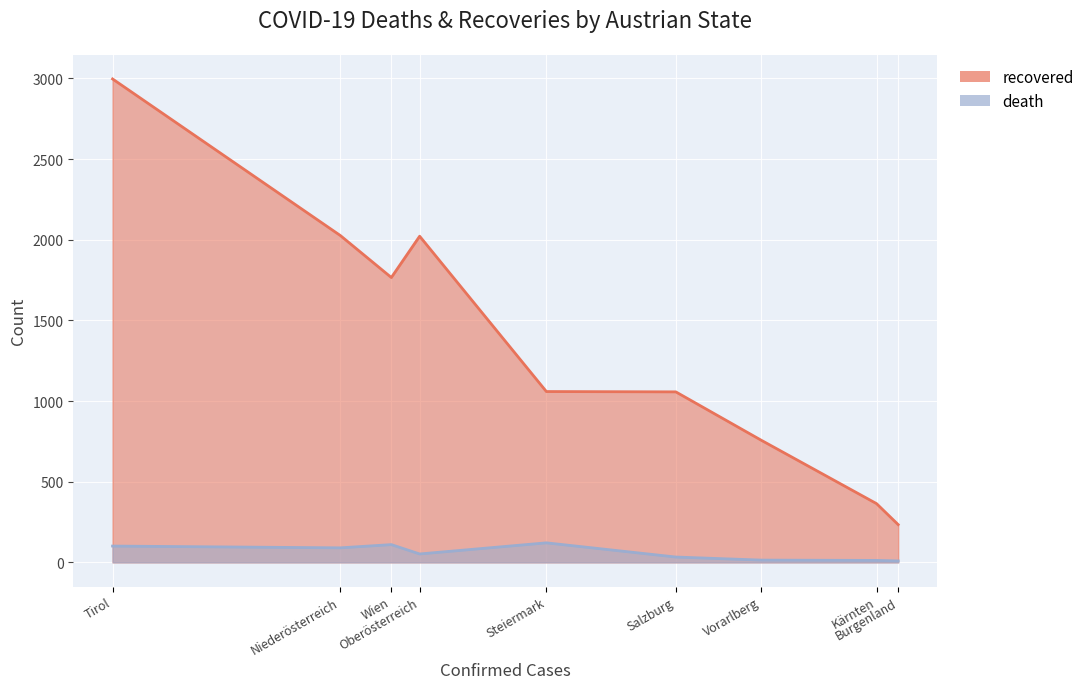

At which category is the sum across all series the highest?

Tirol